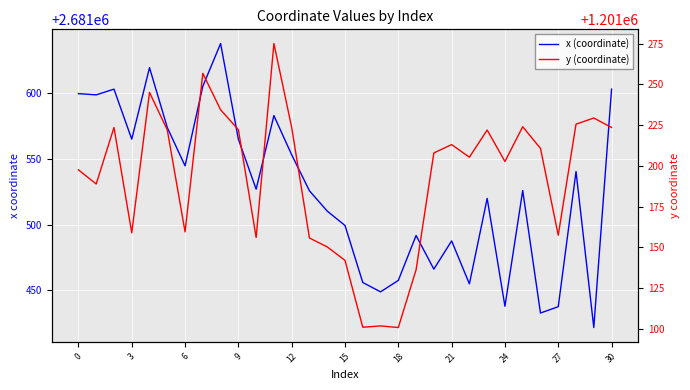

How many values in the y (coordinate) series exceed 1201207?

16